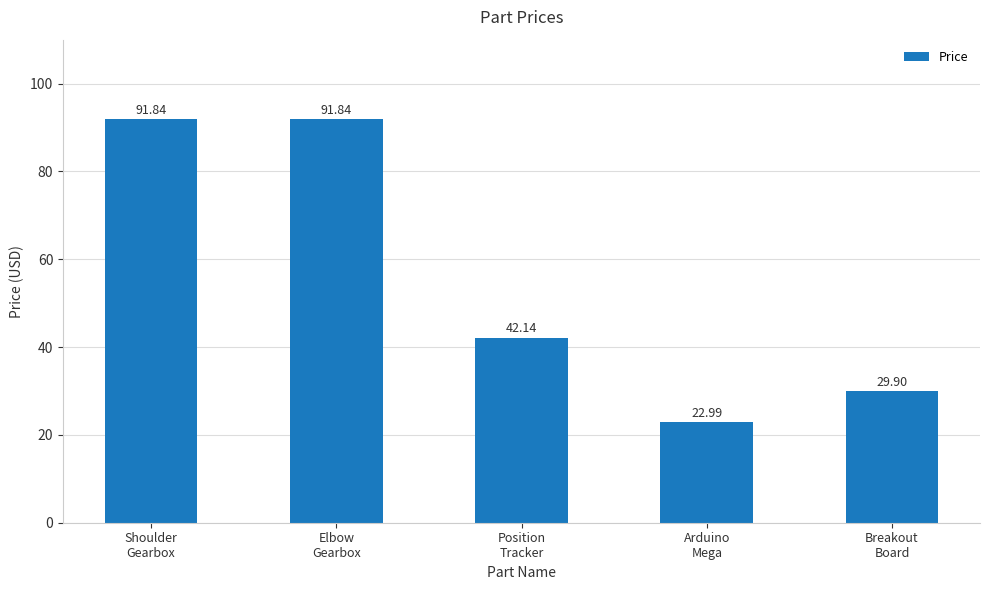

How many data points are above 42?

3